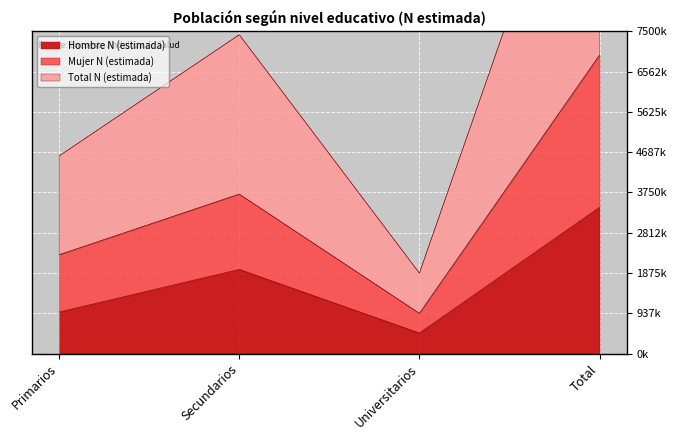

What is the total value across all series at Secundarios?

13093789